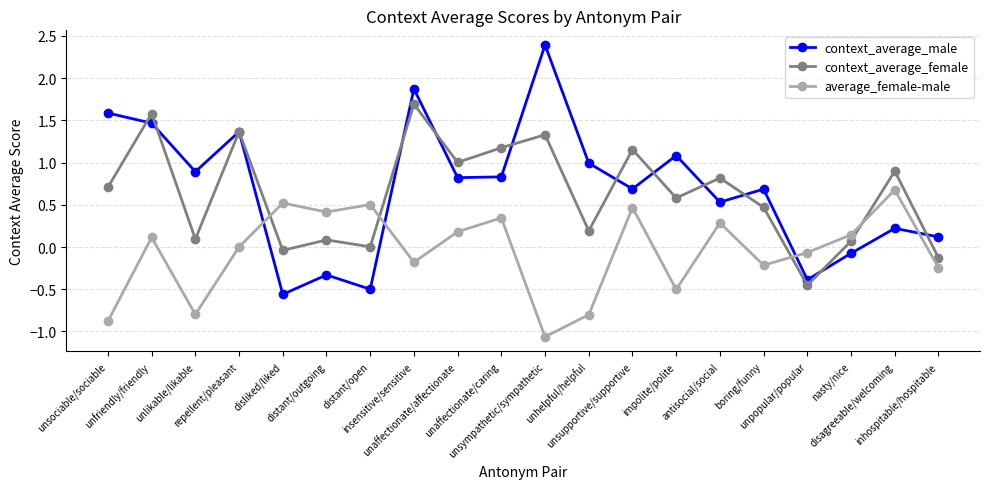

Where is the first local maximum for context_average_male?

repellent/pleasant